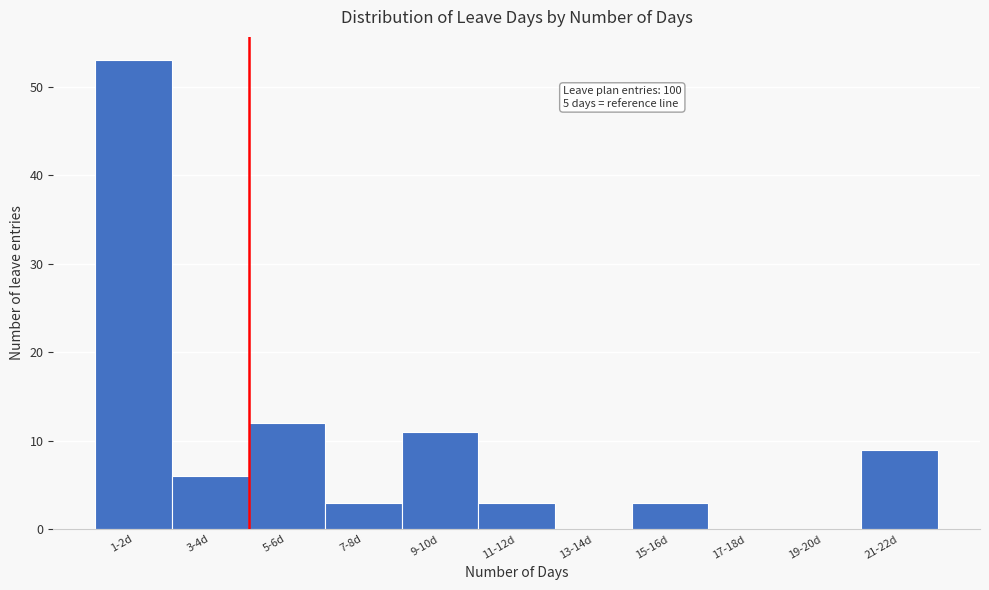

Reading left to right, extract all data points from this chart.

1-2d=53	3-4d=6	5-6d=12	7-8d=3	9-10d=11	11-12d=3	13-14d=0	15-16d=3	17-18d=0	19-20d=0	21-22d=9